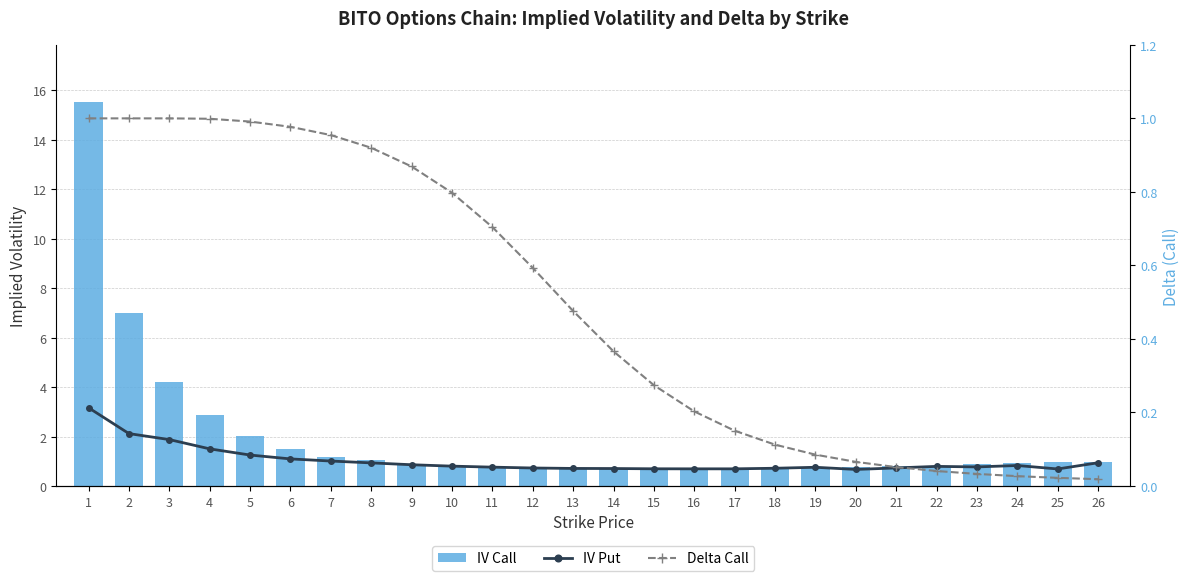

Is the value of IV Call at 5 greater than the value of IV Put at 23?

Yes